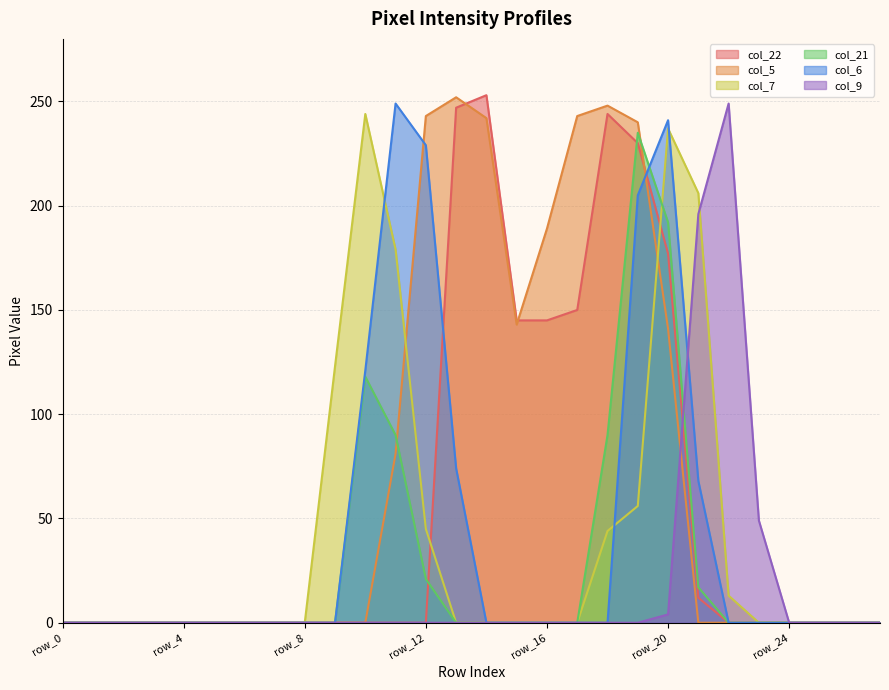

At which category is the sum across all series the highest?

row_20